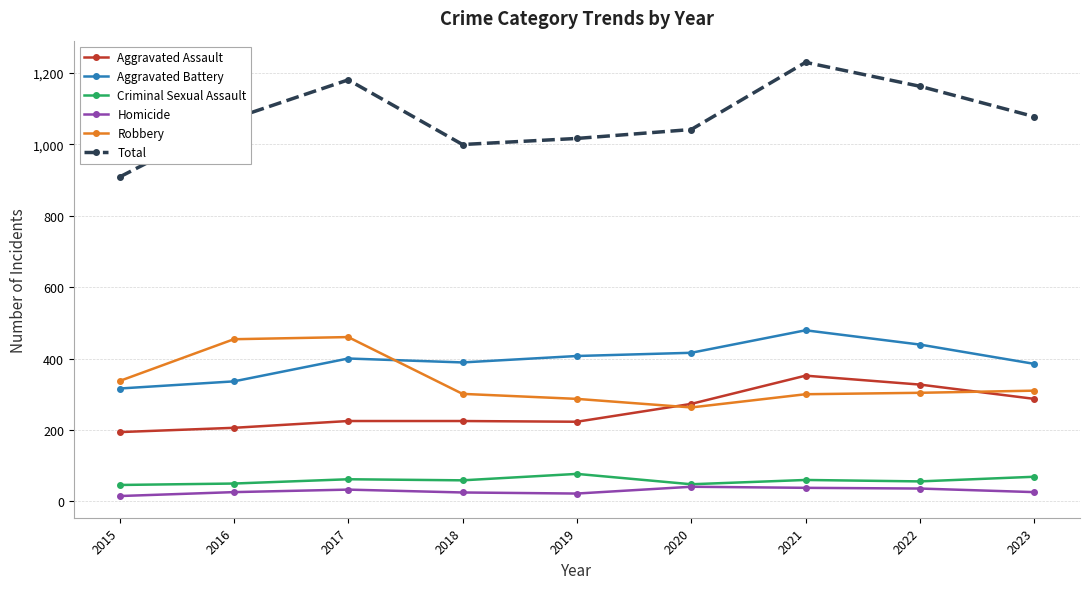

True or false: Homicide and Aggravated Battery cross at least once.

False